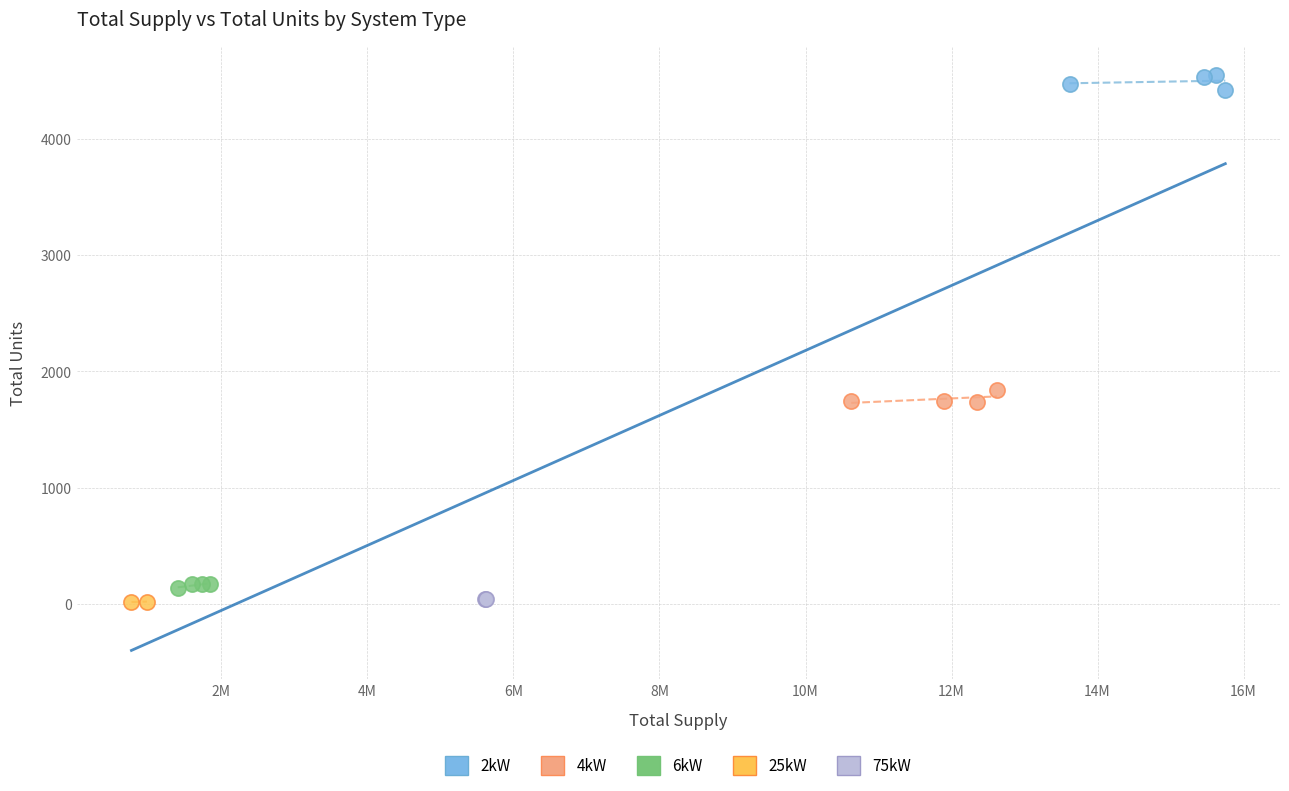

Which series reaches the maximum Y coordinate?

2kW